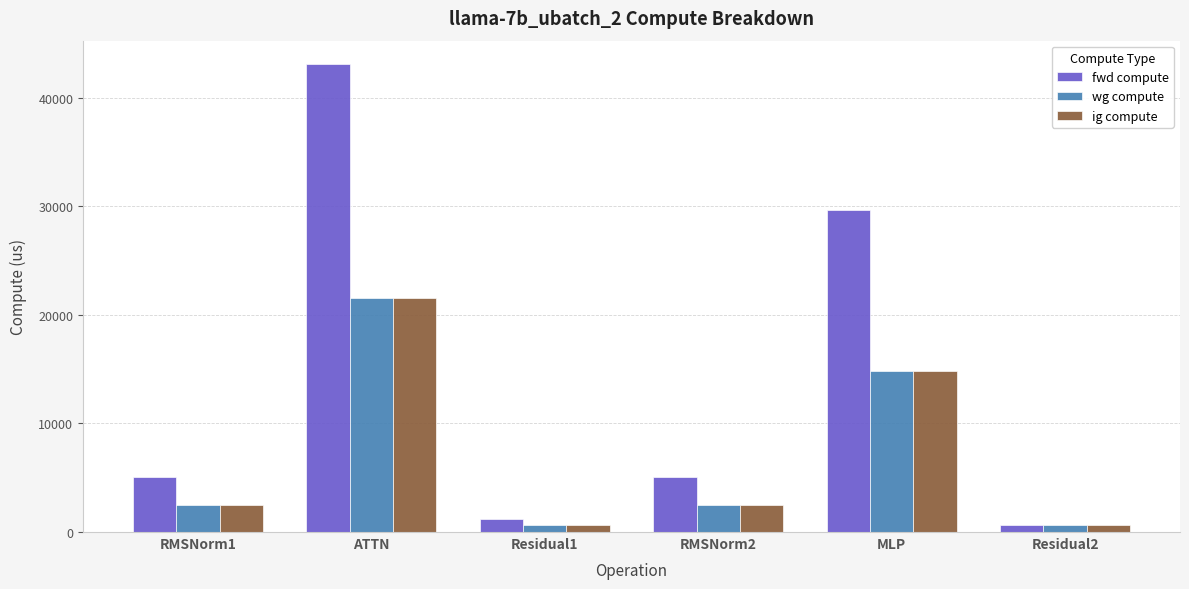

Reading left to right, extract all data points from this chart.

fwd compute: 5040.2	43087.4	1243.2	5040.2	29681.3	621.6
wg compute: 2520.1	21543.7	621.6	2520.1	14840.6	621.6
ig compute: 2520.1	21543.7	621.6	2520.1	14840.6	621.6